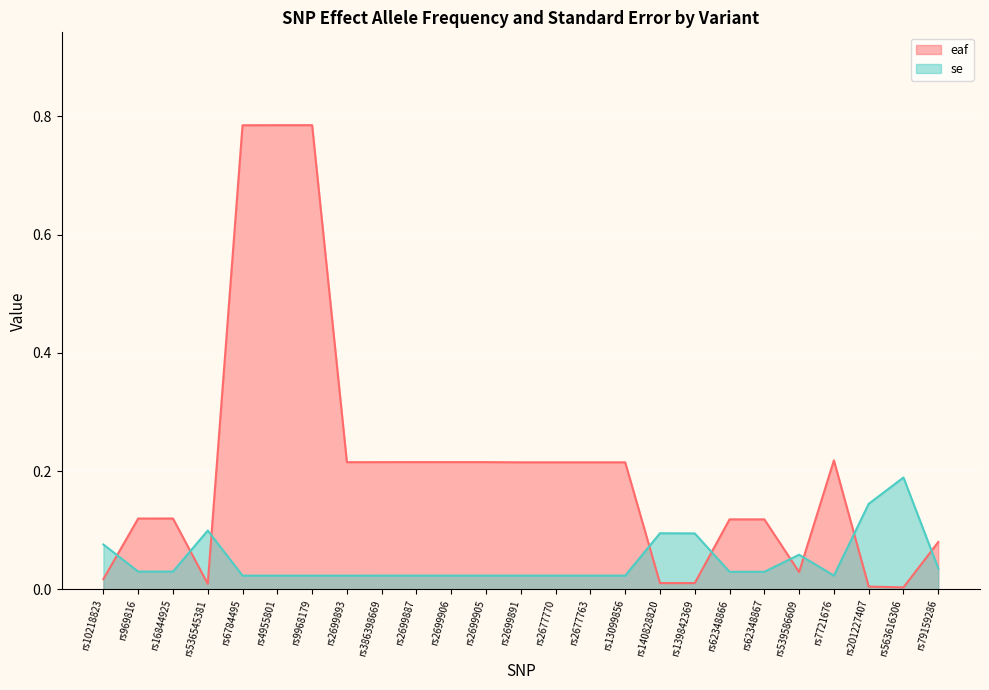

Reading right to left, extract all data points from this chart.

eaf: rs79159286=0.1	rs563616306=0.0	rs201227407=0.0	rs7721676=0.2	rs539586609=0.0	rs62348867=0.1	rs62348866=0.1	rs139842369=0.0	rs140828820=0.0	rs13099856=0.2	rs2677763=0.2	rs2677770=0.2	rs2699891=0.2	rs2699905=0.2	rs2699906=0.2	rs2699887=0.2	rs386398669=0.2	rs2699893=0.2	rs9968179=0.8	rs4955801=0.8	rs6784495=0.8	rs536545381=0.0	rs16844925=0.1	rs969816=0.1	rs10218823=0.0
se: rs79159286=0.0	rs563616306=0.2	rs201227407=0.1	rs7721676=0.0	rs539586609=0.1	rs62348867=0.0	rs62348866=0.0	rs139842369=0.1	rs140828820=0.1	rs13099856=0.0	rs2677763=0.0	rs2677770=0.0	rs2699891=0.0	rs2699905=0.0	rs2699906=0.0	rs2699887=0.0	rs386398669=0.0	rs2699893=0.0	rs9968179=0.0	rs4955801=0.0	rs6784495=0.0	rs536545381=0.1	rs16844925=0.0	rs969816=0.0	rs10218823=0.1